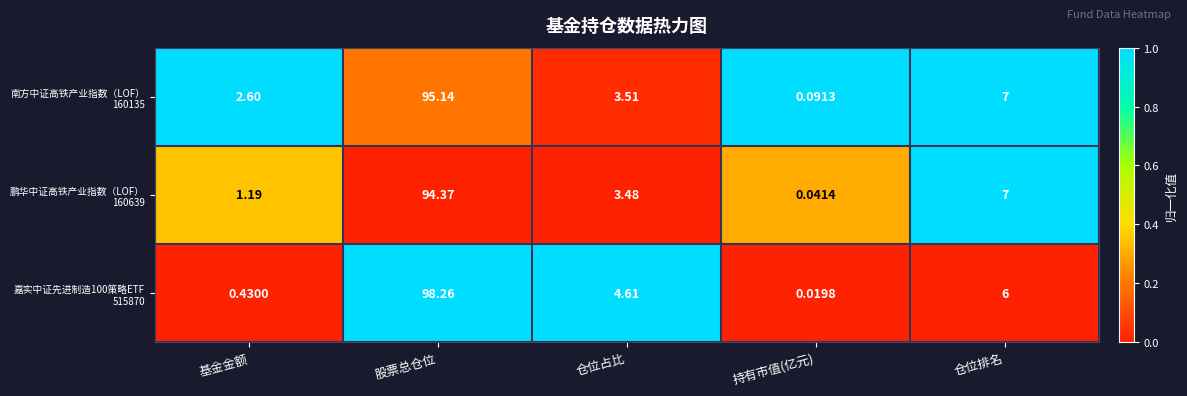

How many data points does each series have?

5